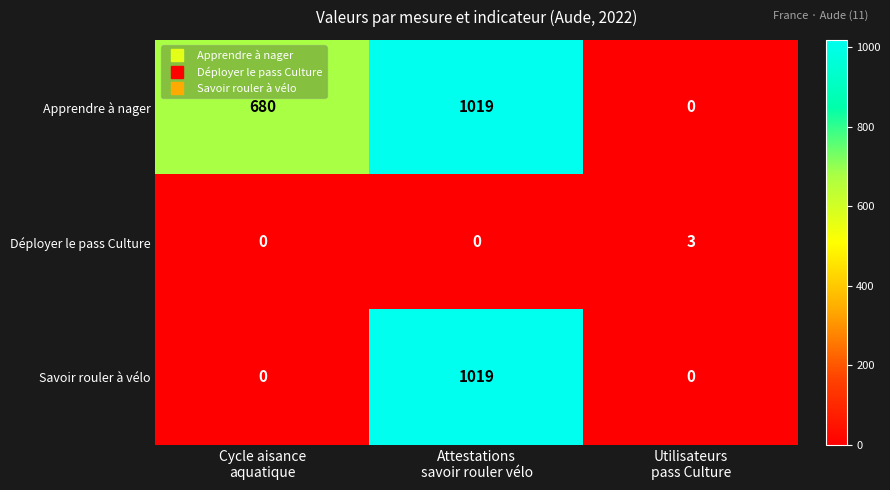

Reading left to right, list all the values displayed in this chart.

Apprendre à nager: 680	1019	0
Déployer le pass Culture: 0	0	3
Savoir rouler à vélo: 0	1019	0